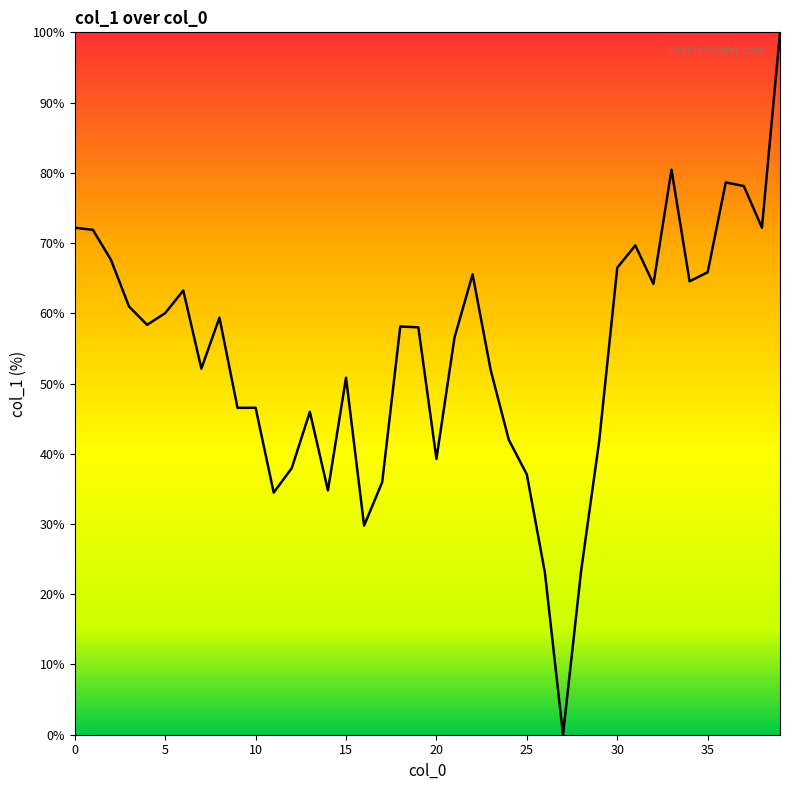

What is the greatest value displayed?

100.0